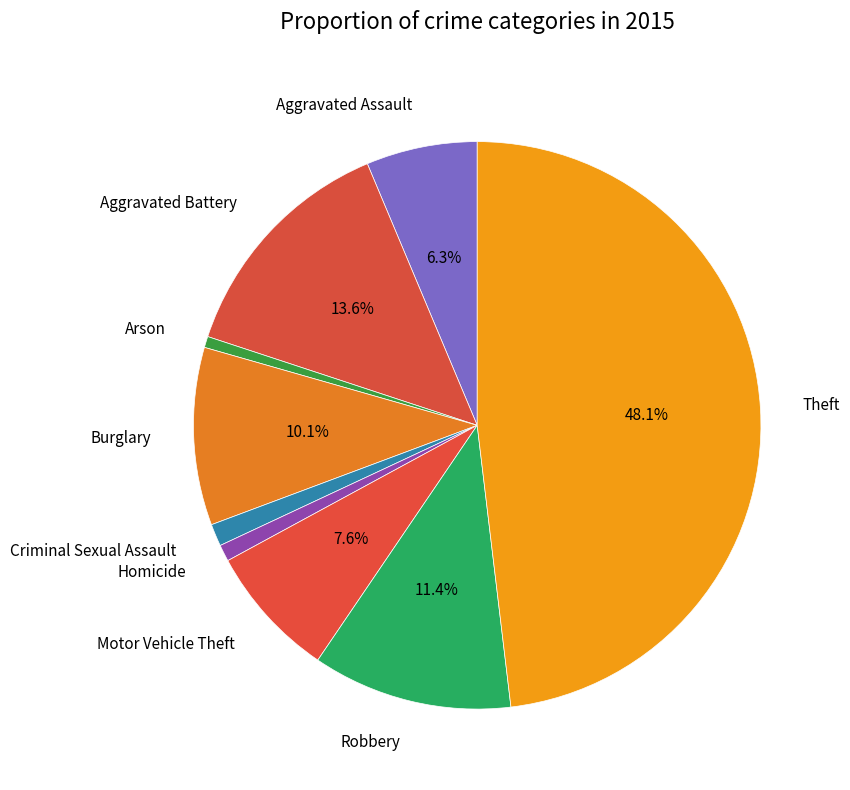

Combined, what portion of the pie is Aggravated Assault and Aggravated Battery?

19.9%